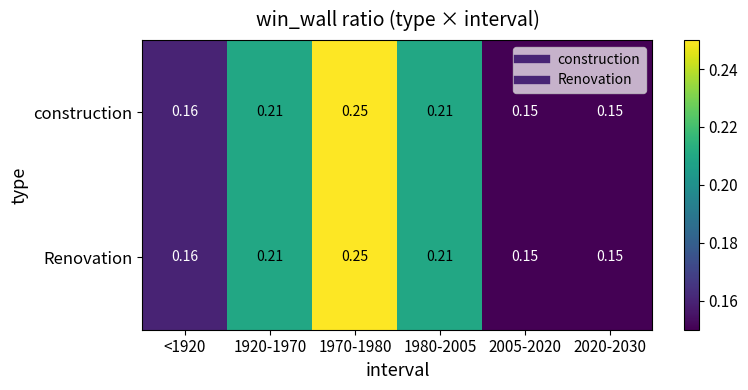

Is the value of Renovation at 1970-1980 greater than the value of construction at 2005-2020?

Yes